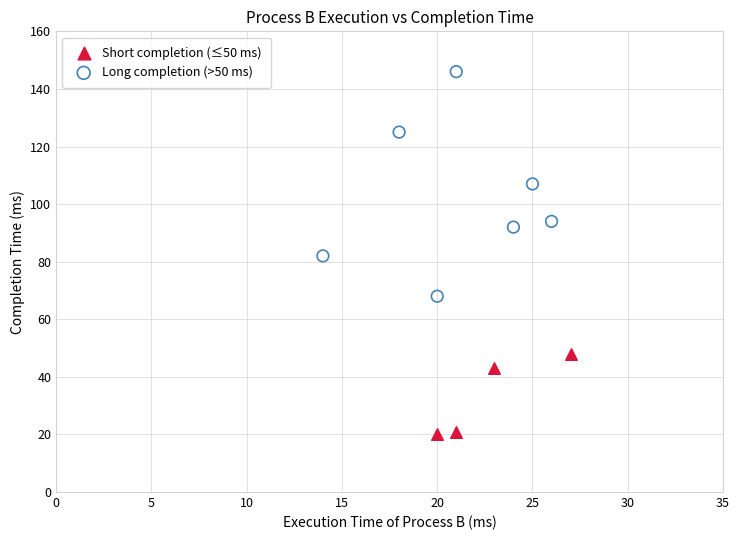

Which series has the largest Y range (max minus min)?

Long completion (>50 ms)